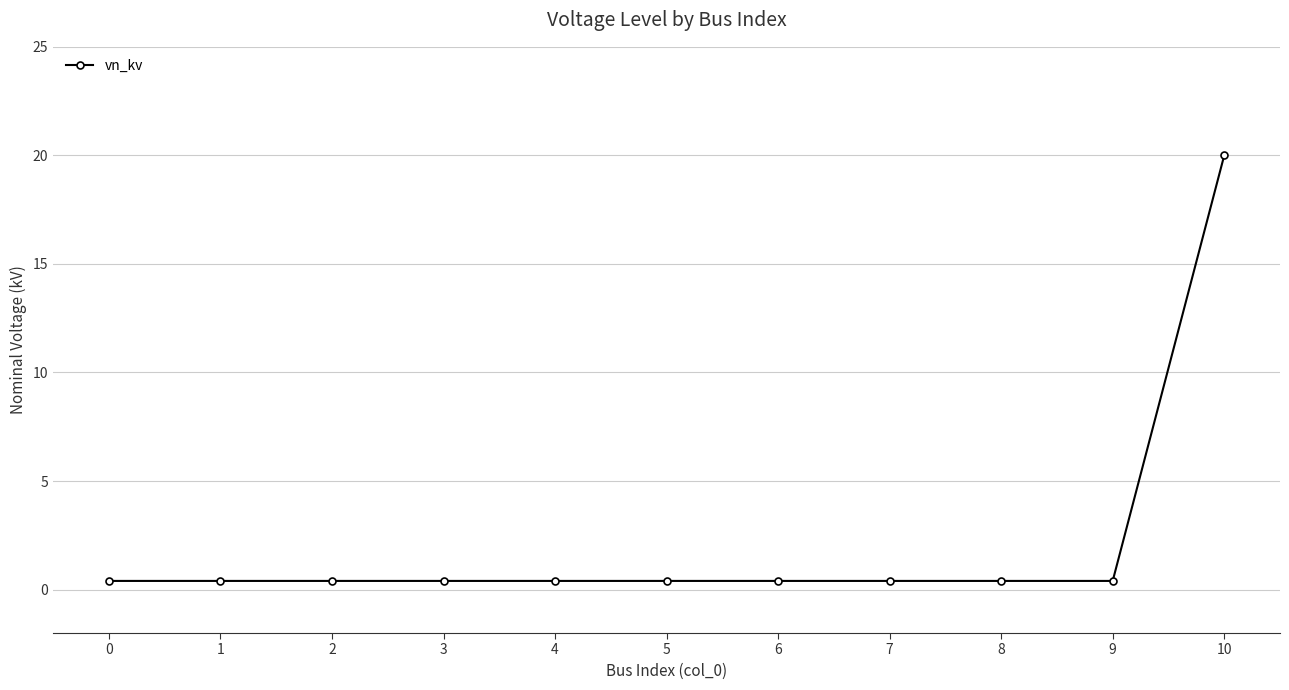

What is the maximum value shown in the chart?

20.0